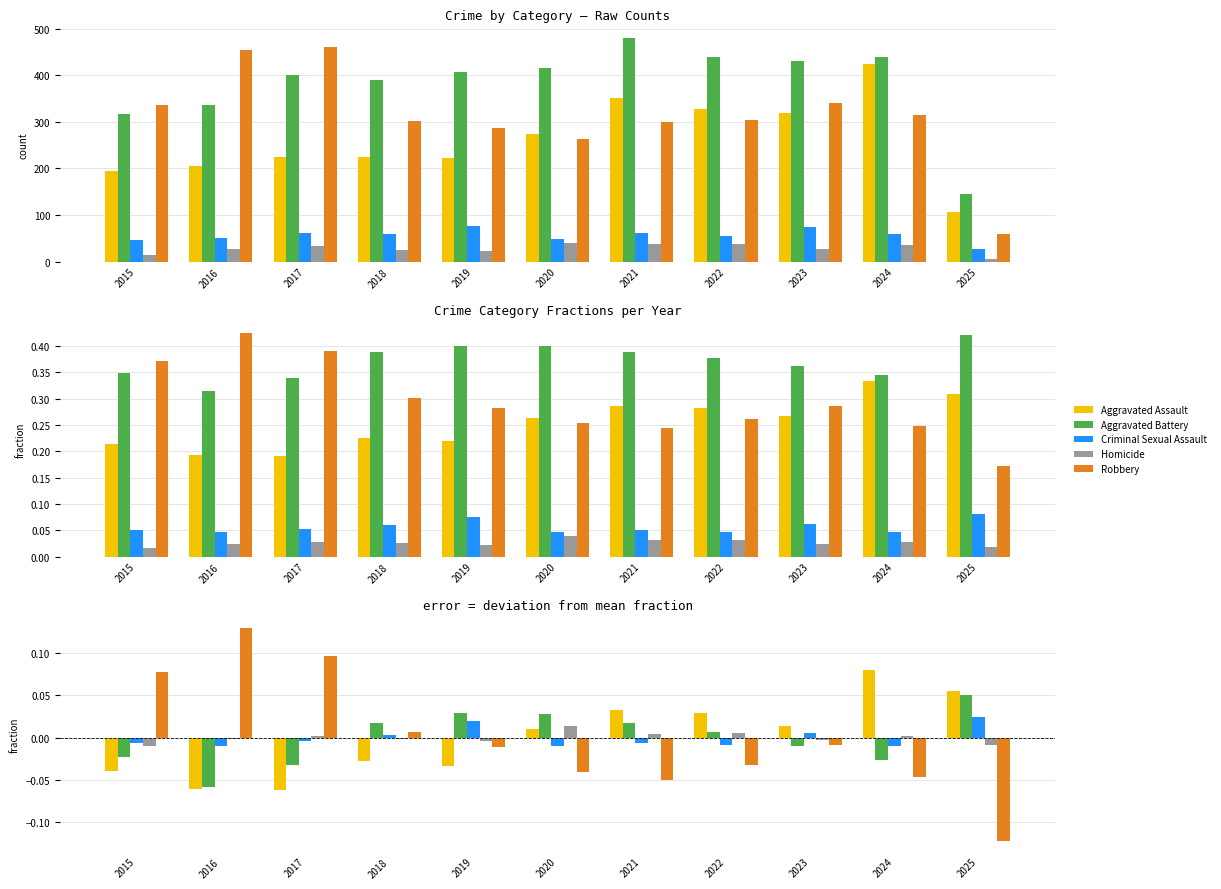

How many Criminal Sexual Assault values are between 0 and 1?

4